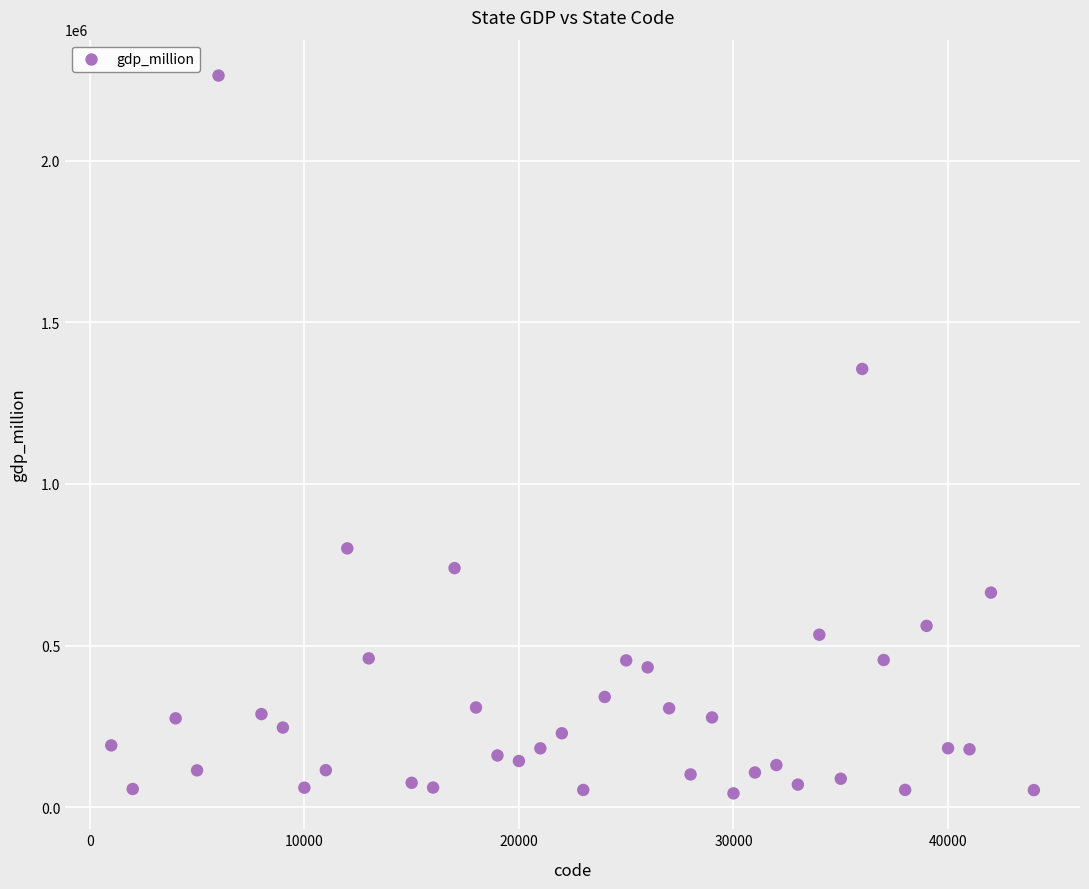

What Y value in the scatter plot is closest to 1152956?

1355581.4